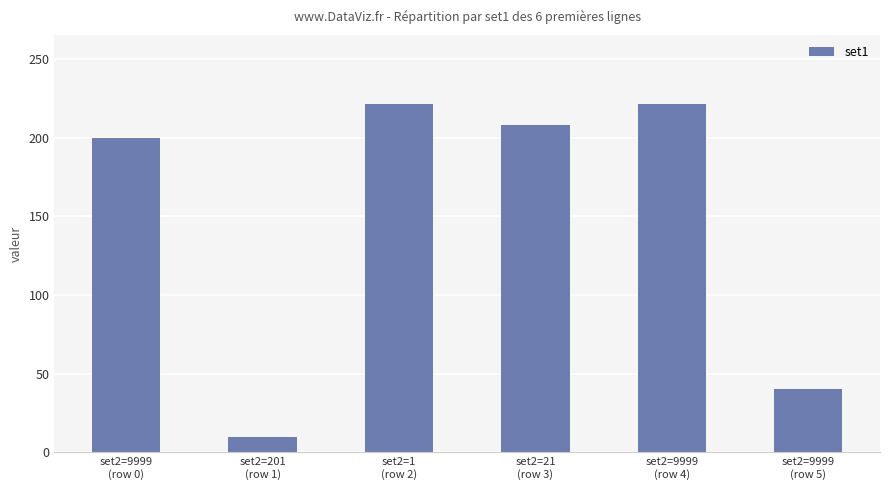

What is the label of the 1st bar from the left?

set2=9999
(row 0)